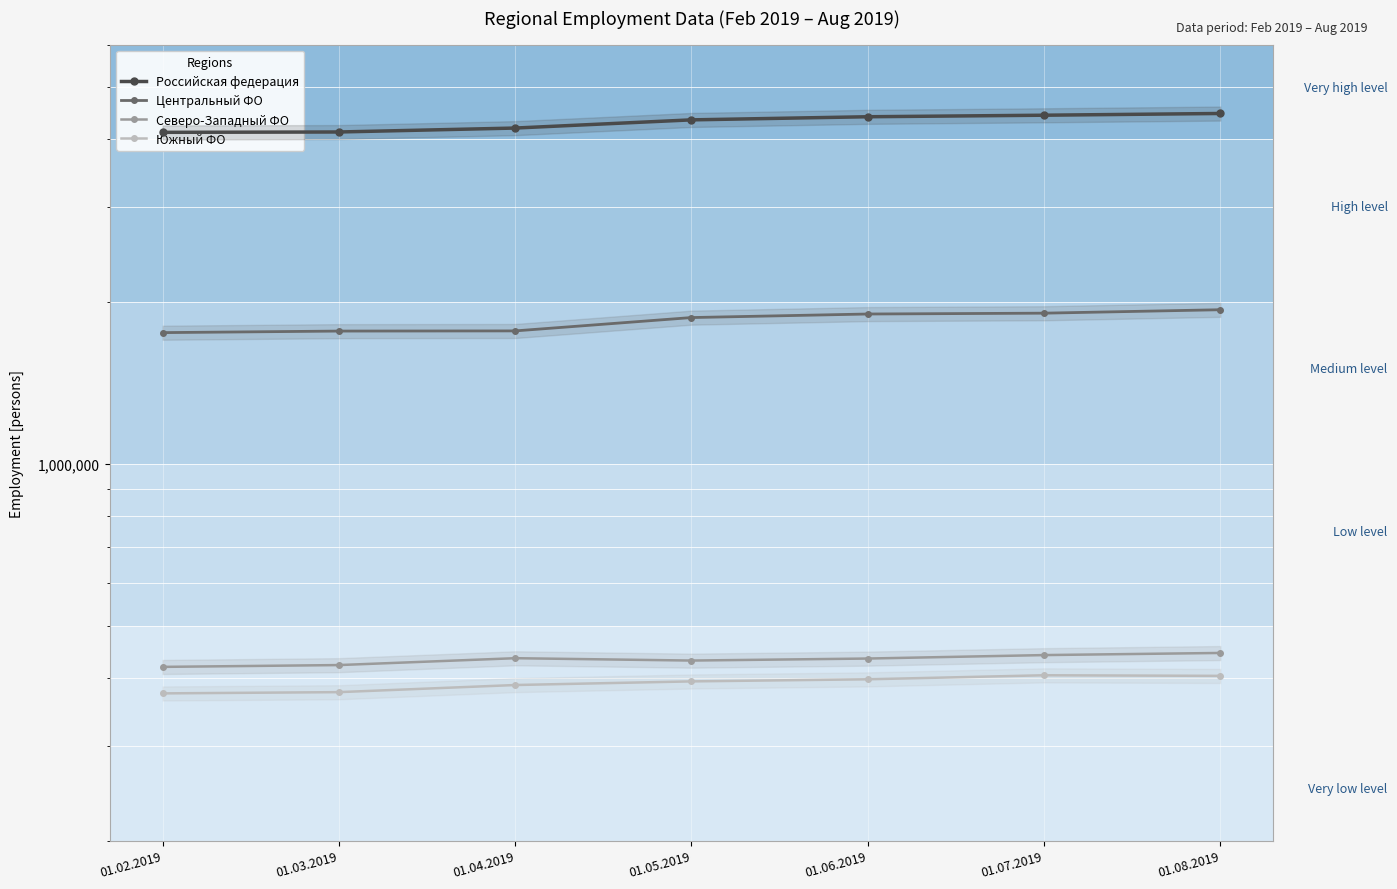

What is the sum of all Северо-Западный ФО values?

3033281